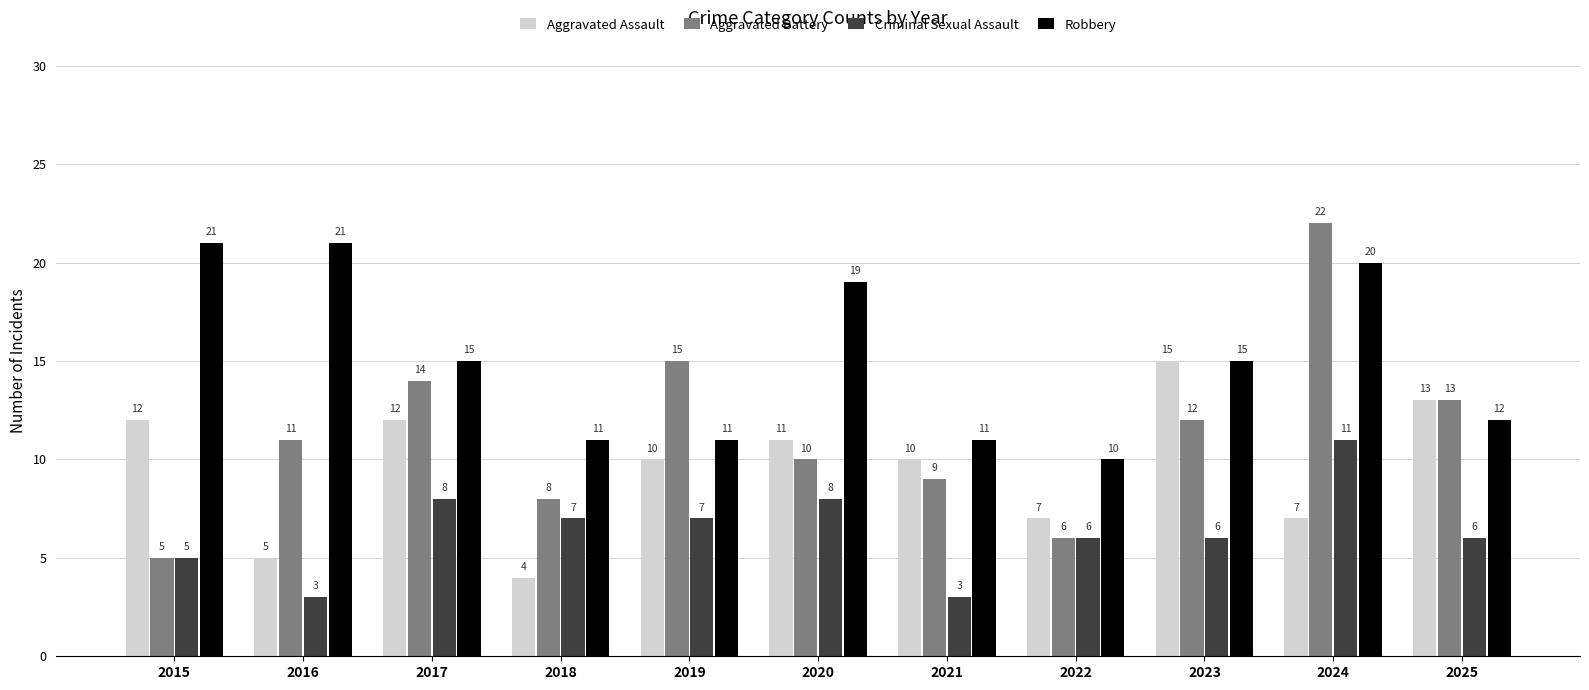

Reading left to right, extract all data points from this chart.

Aggravated Assault: 2015=12	2016=5	2017=12	2018=4	2019=10	2020=11	2021=10	2022=7	2023=15	2024=7	2025=13
Aggravated Battery: 2015=5	2016=11	2017=14	2018=8	2019=15	2020=10	2021=9	2022=6	2023=12	2024=22	2025=13
Criminal Sexual Assault: 2015=5	2016=3	2017=8	2018=7	2019=7	2020=8	2021=3	2022=6	2023=6	2024=11	2025=6
Robbery: 2015=21	2016=21	2017=15	2018=11	2019=11	2020=19	2021=11	2022=10	2023=15	2024=20	2025=12